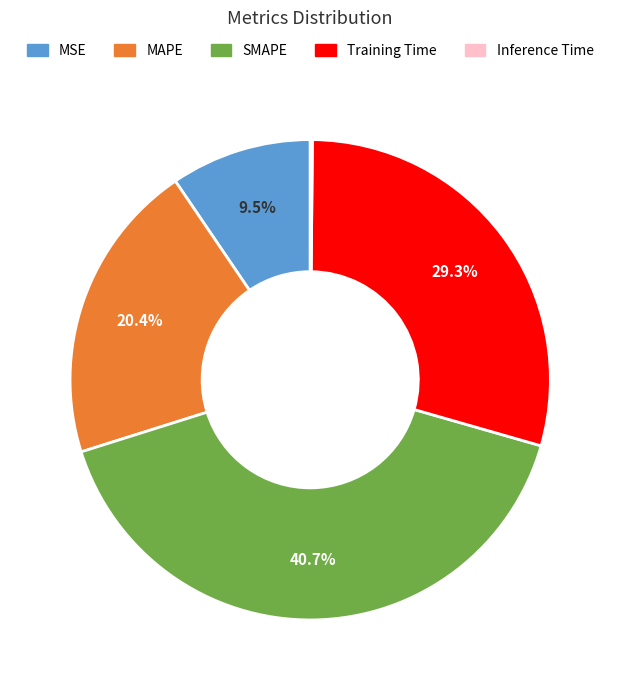

Is there a majority slice in this chart?

No